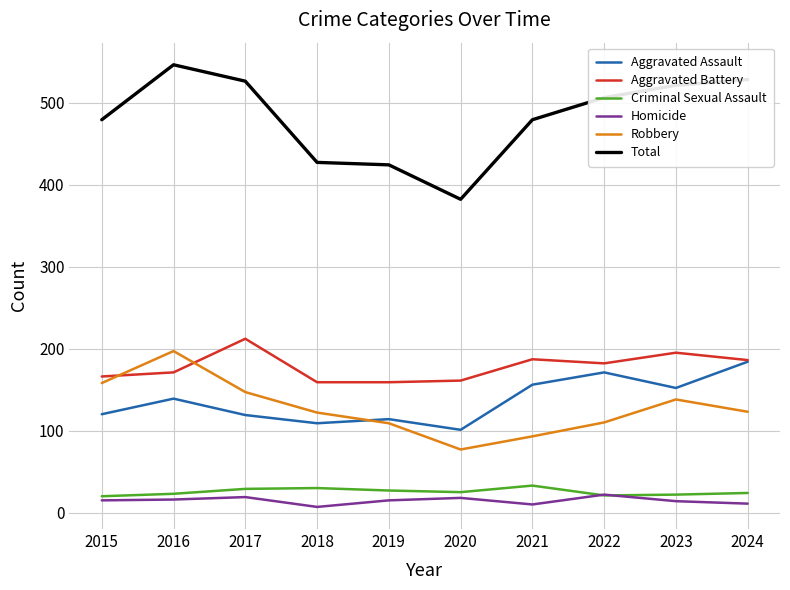

Rank the series by their maximum value, from highest to lowest.

Total, Aggravated Battery, Robbery, Aggravated Assault, Criminal Sexual Assault, Homicide